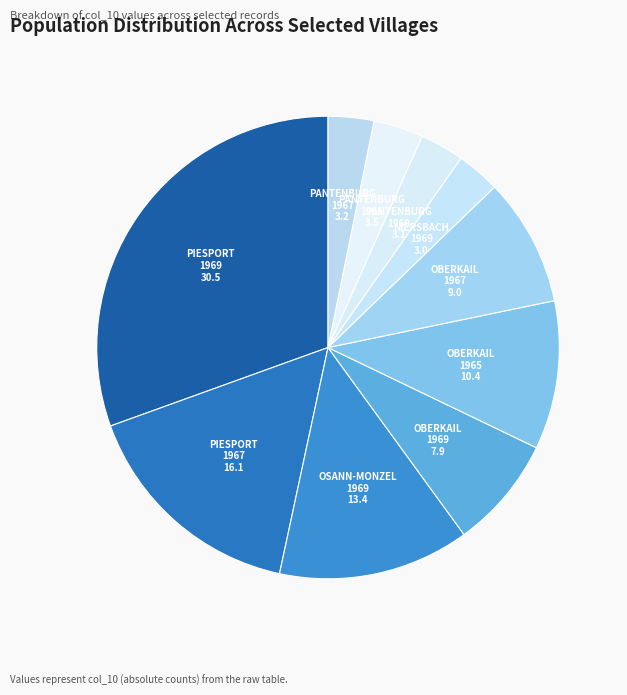

Is there a majority slice in this chart?

No